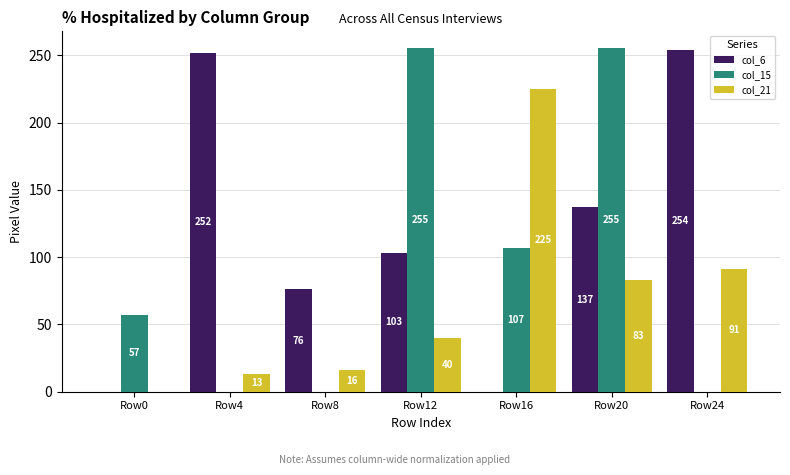

Which series changed the most between Row4 and Row8?

col_6